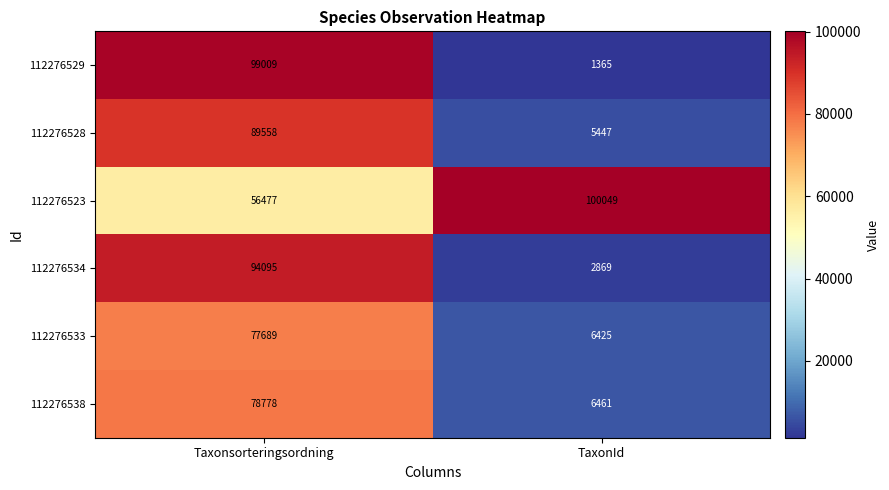

What is the total value across all series at TaxonId?

122616